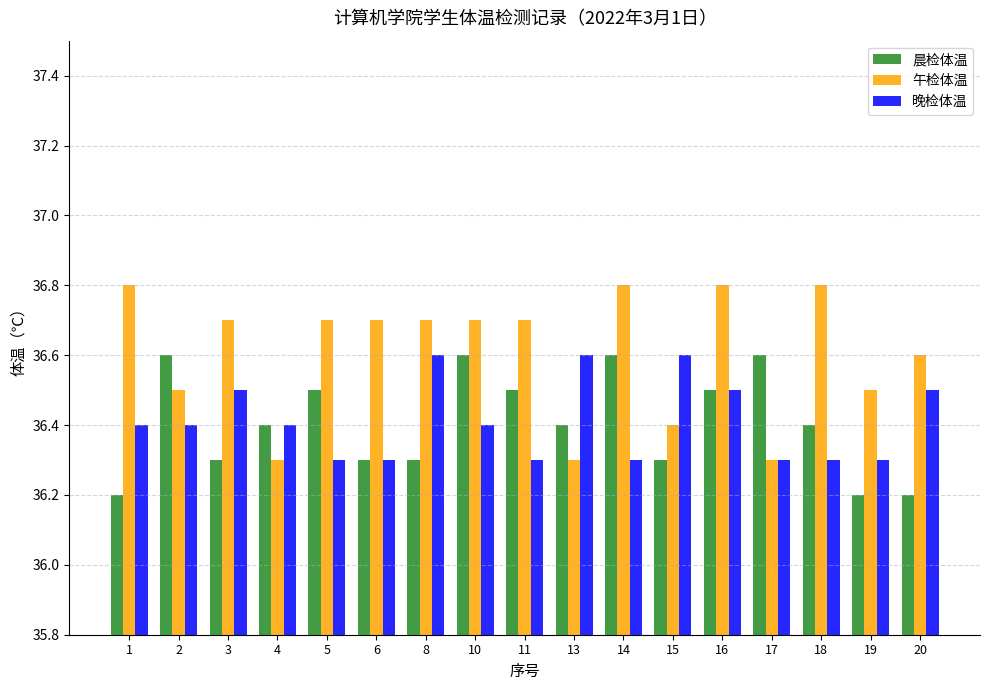

At which label does 午检体温 reach its peak?

1